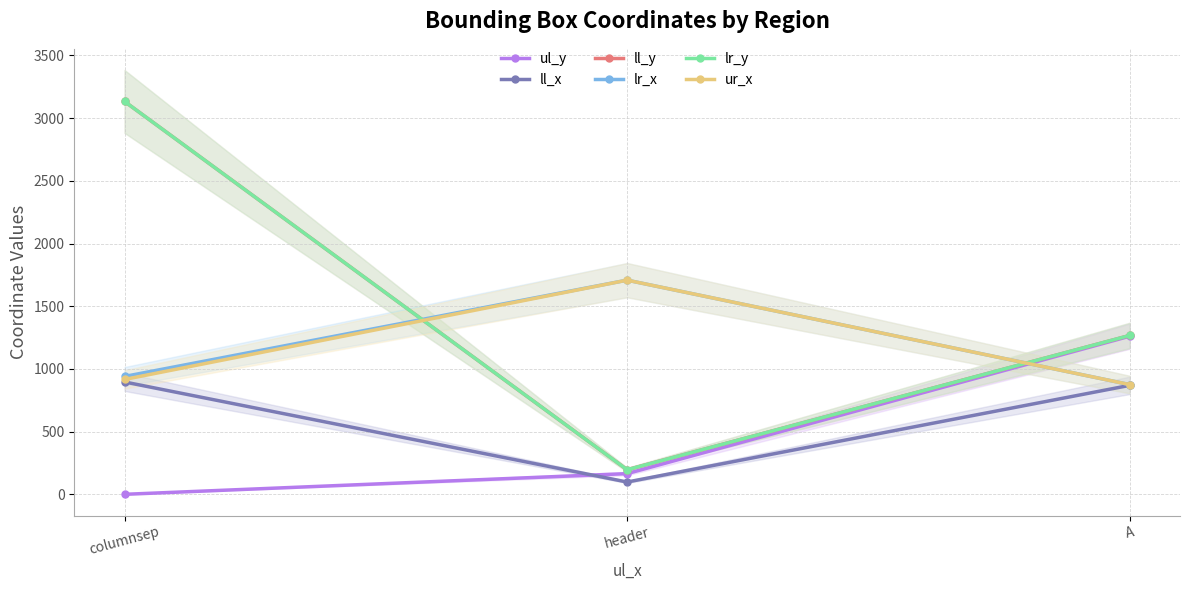

At which label does ul_y reach its peak?

A